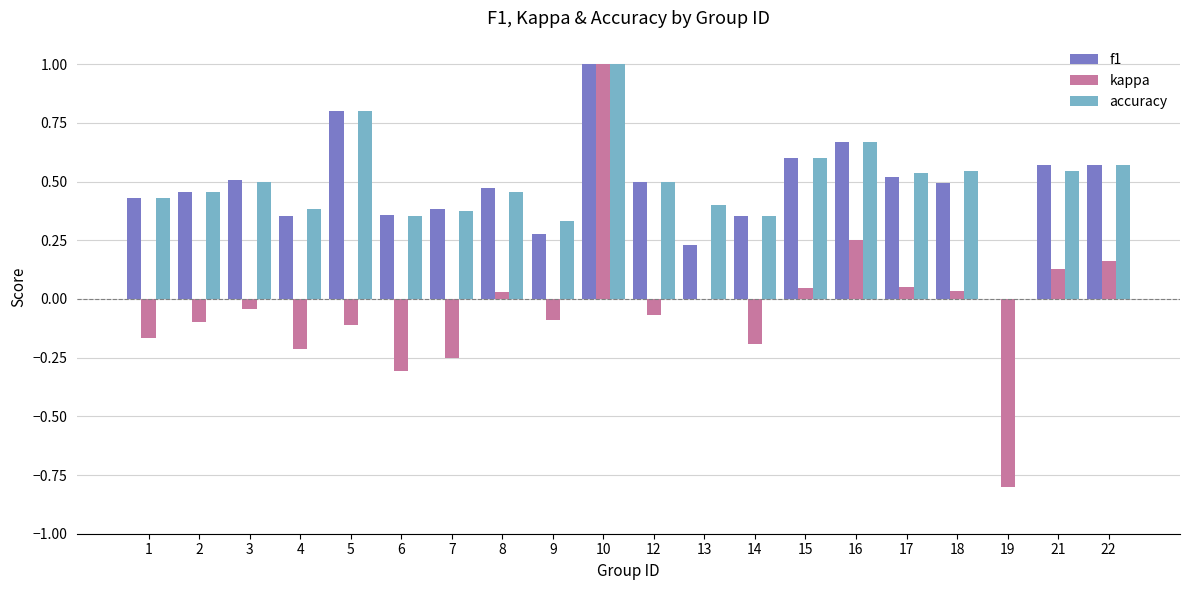

Which series changed the most between 16 and 17?

kappa